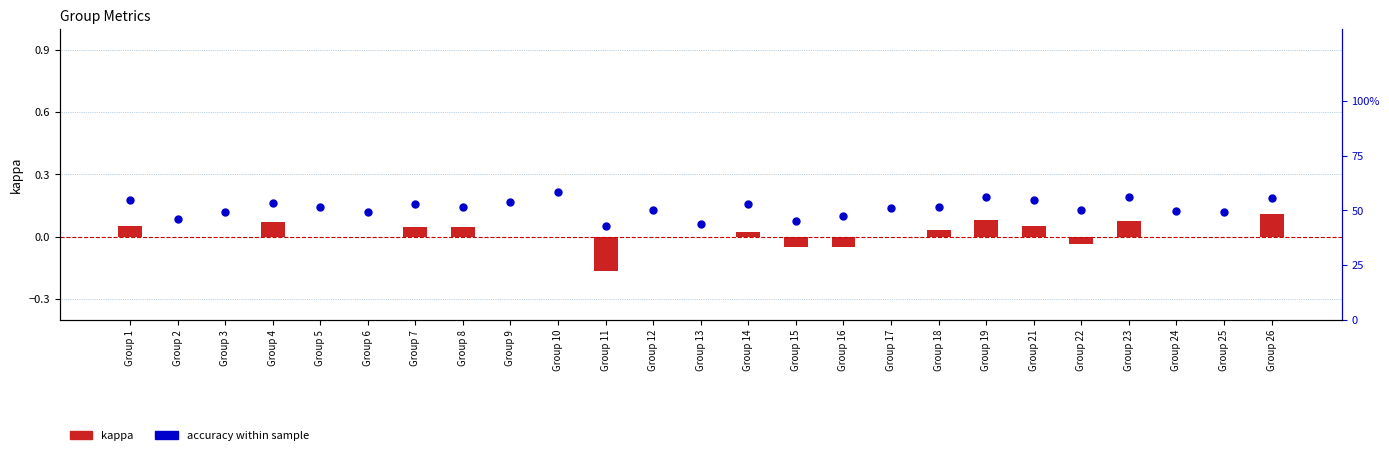

What are all the series names shown in the legend?

kappa, accuracy